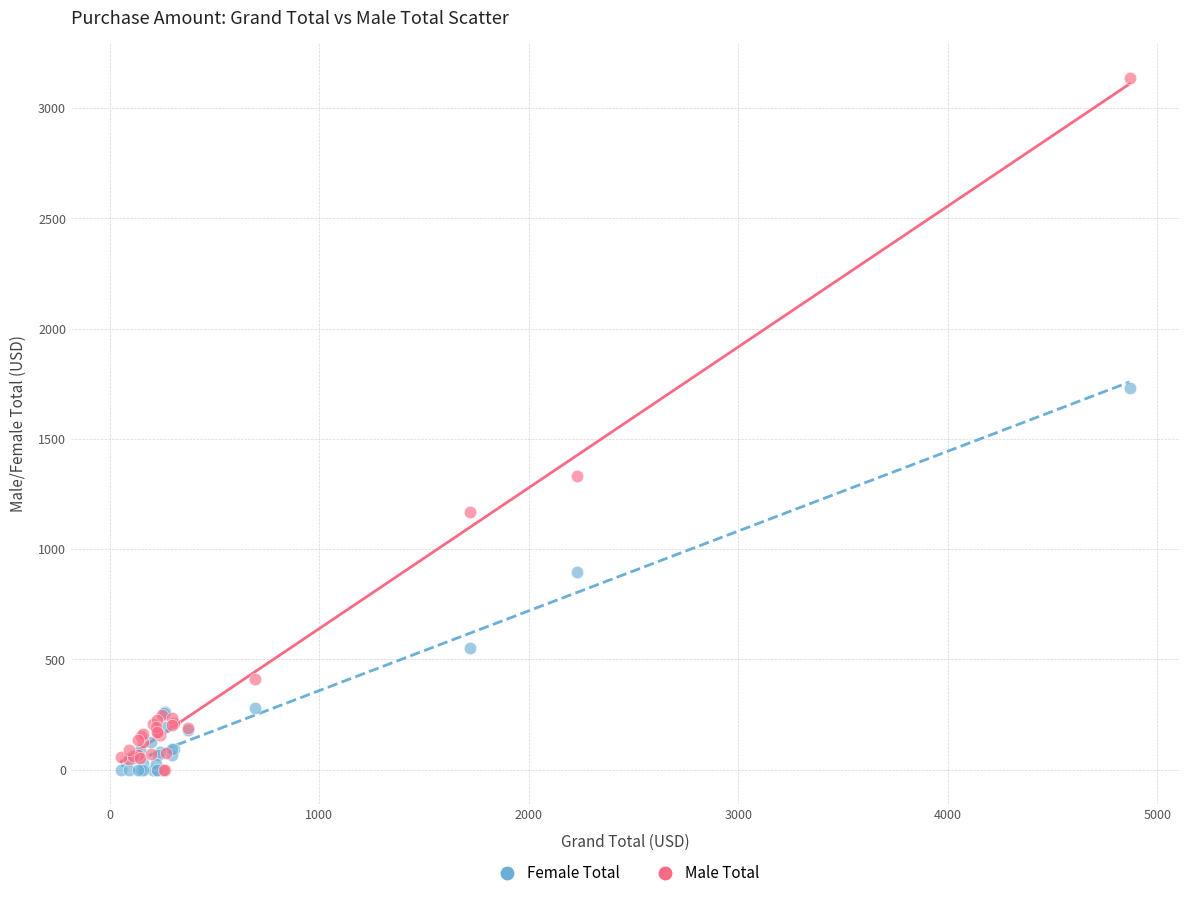

In the Male Total series, what Y value is closest to 1568?

1331